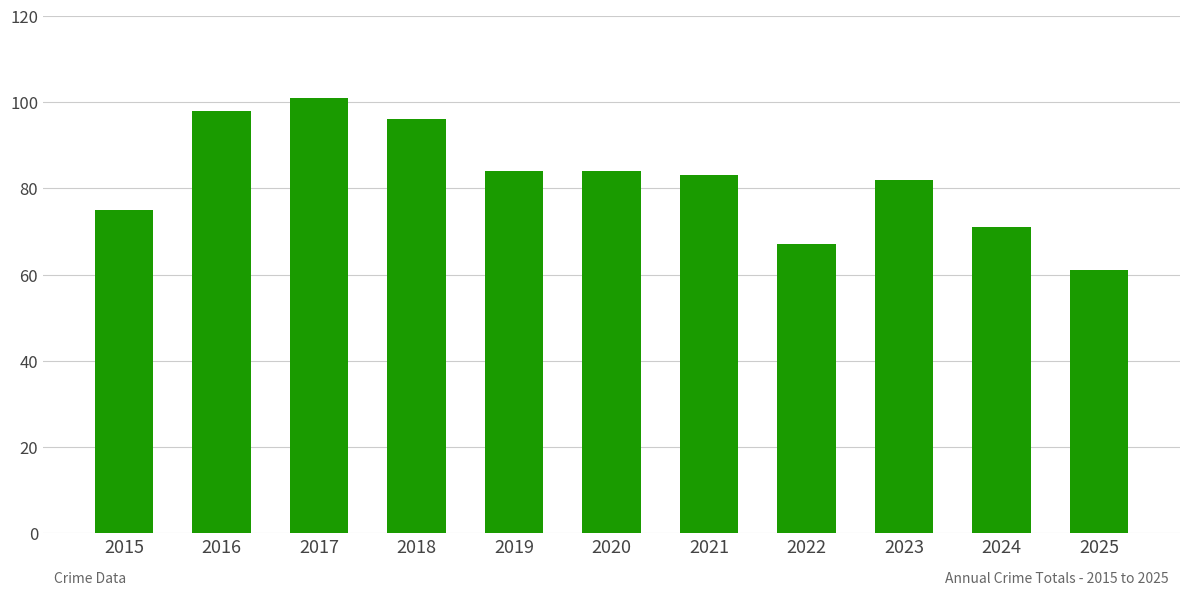

At which category does the chart reach its minimum across all series?

2025